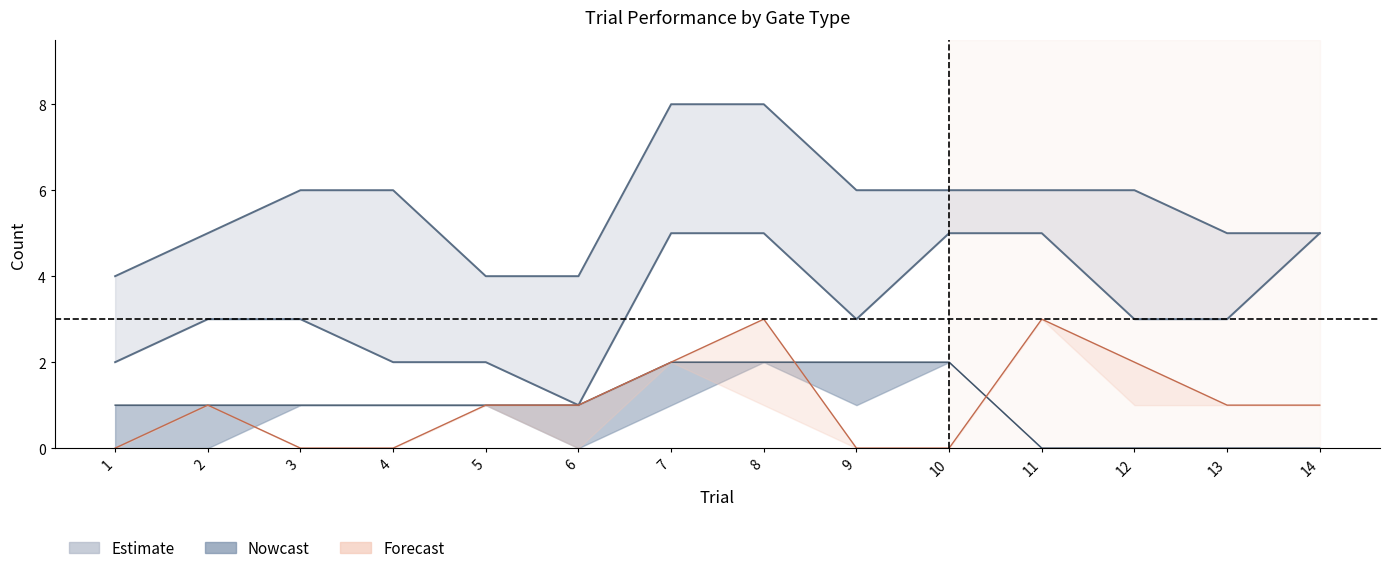

What is the difference between the Total NOT line values at 5 and 9?

1